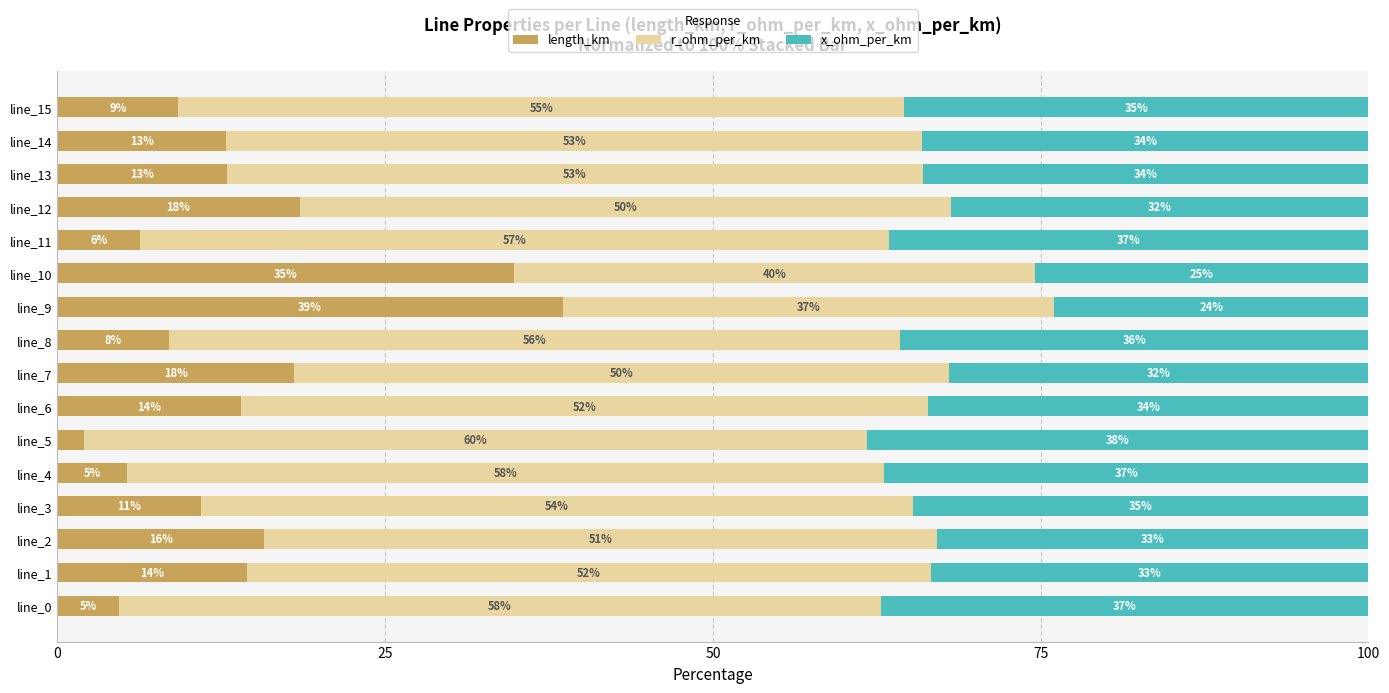

What is the total value across all series at line_14?

100.0